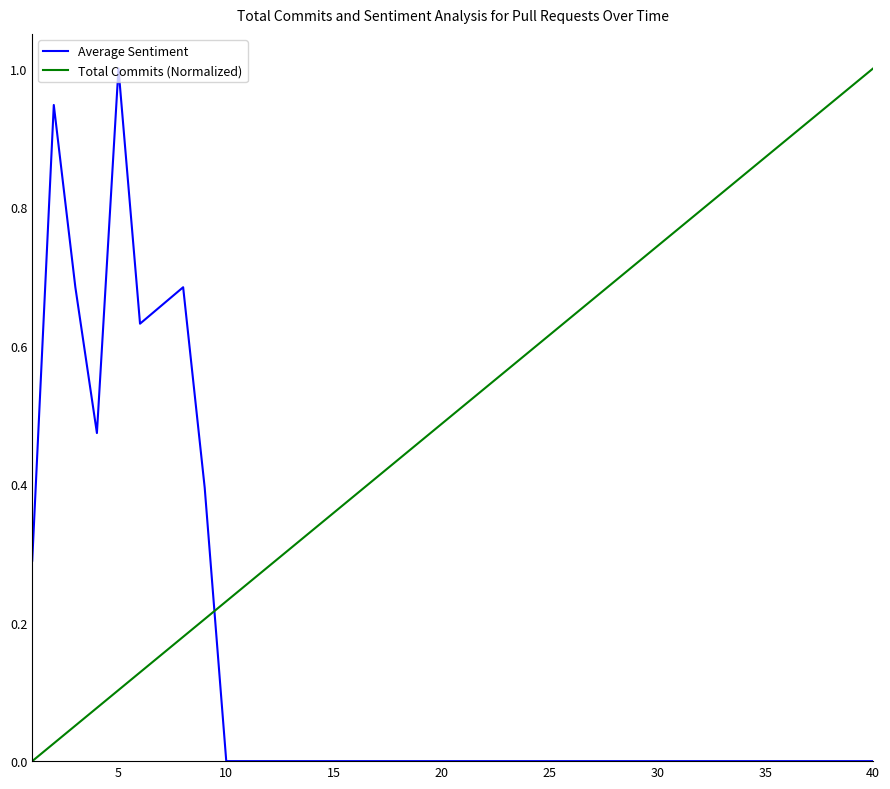

Which series has the largest total across all categories?

Total Commits (Normalized)